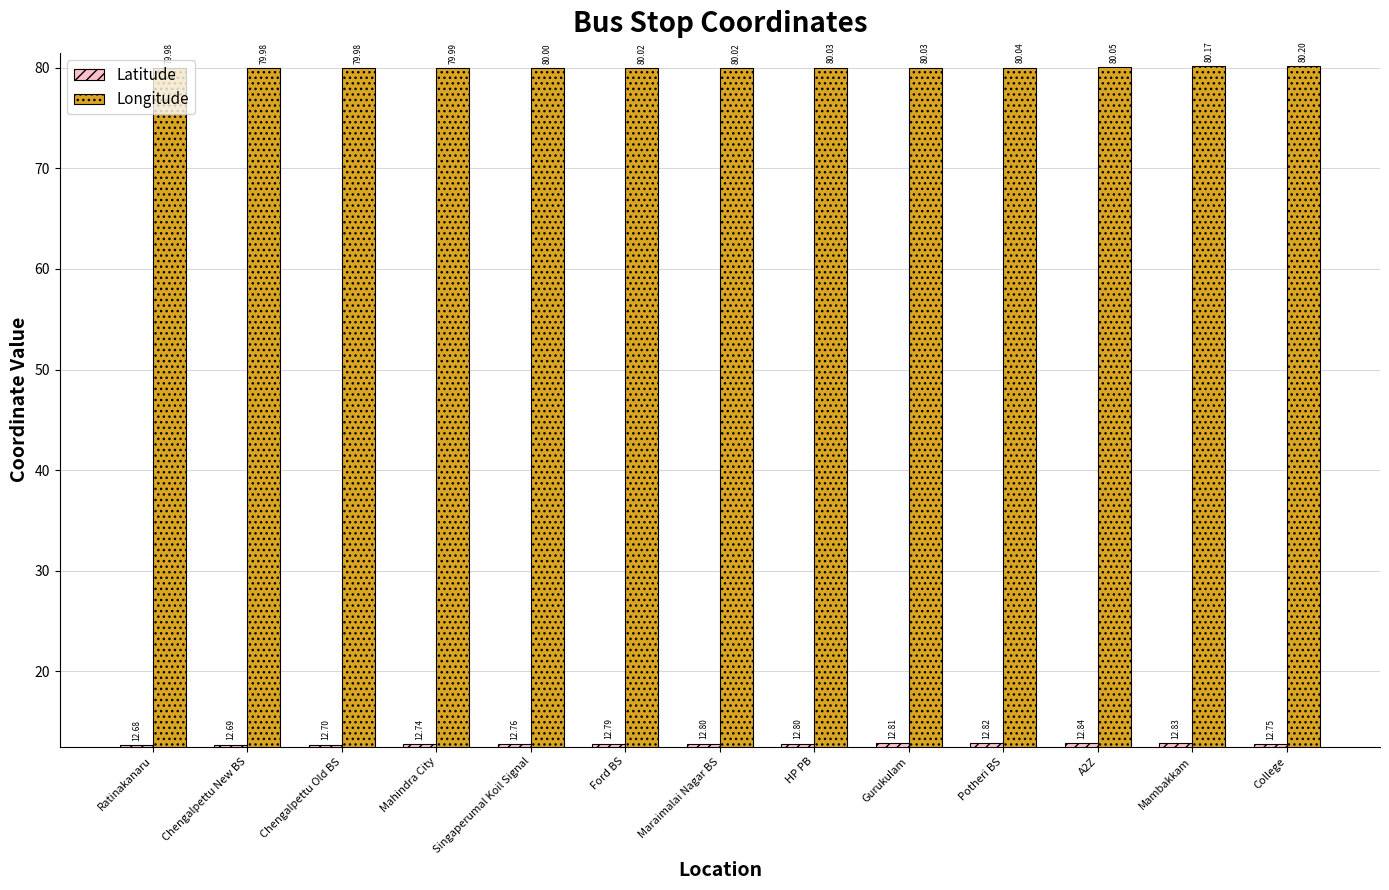

Which series changed the most between Ford BS and A2Z?

Latitude